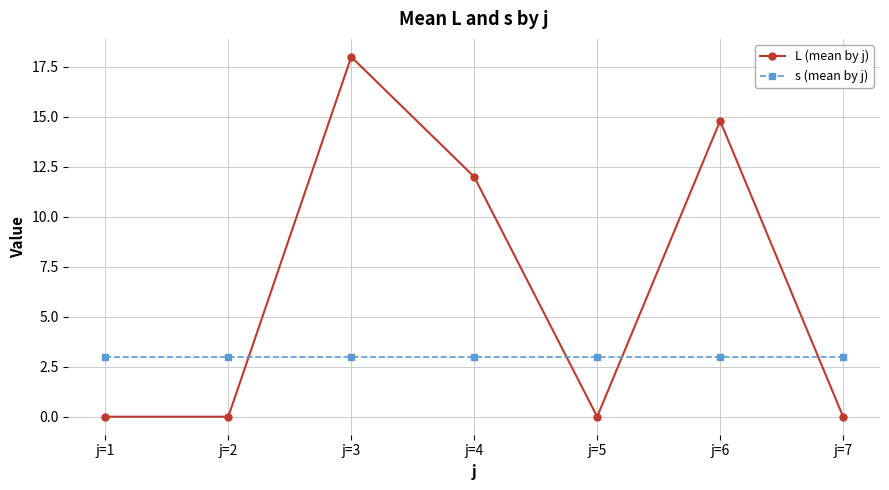

In L (mean by j), how many points are higher than both neighbors (excluding endpoints)?

2